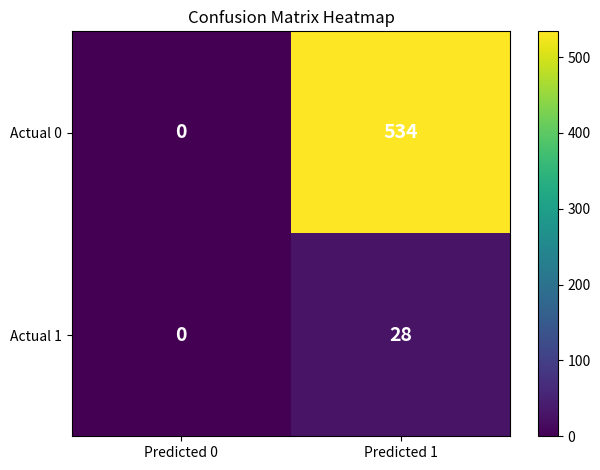

Count the number of data series in this chart.

2